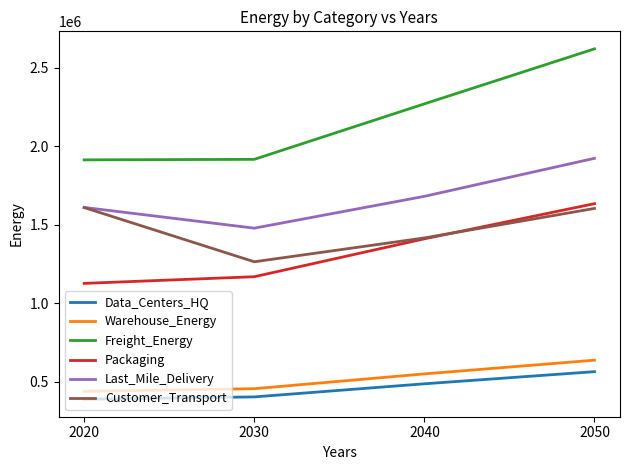

True or false: Packaging and Data_Centers_HQ intersect in this chart.

False